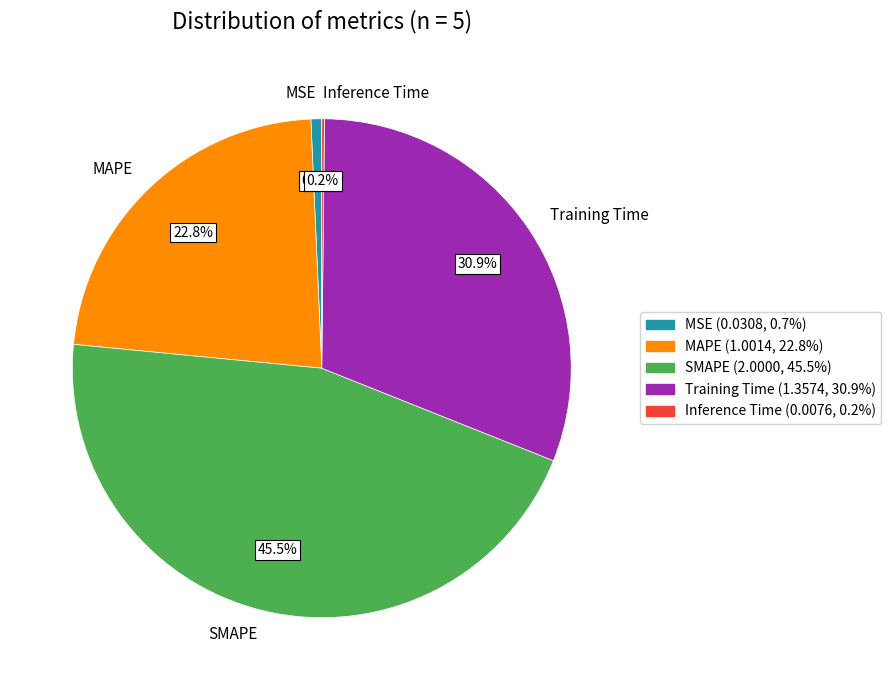

Is there any slice that represents more than half of the pie?

No